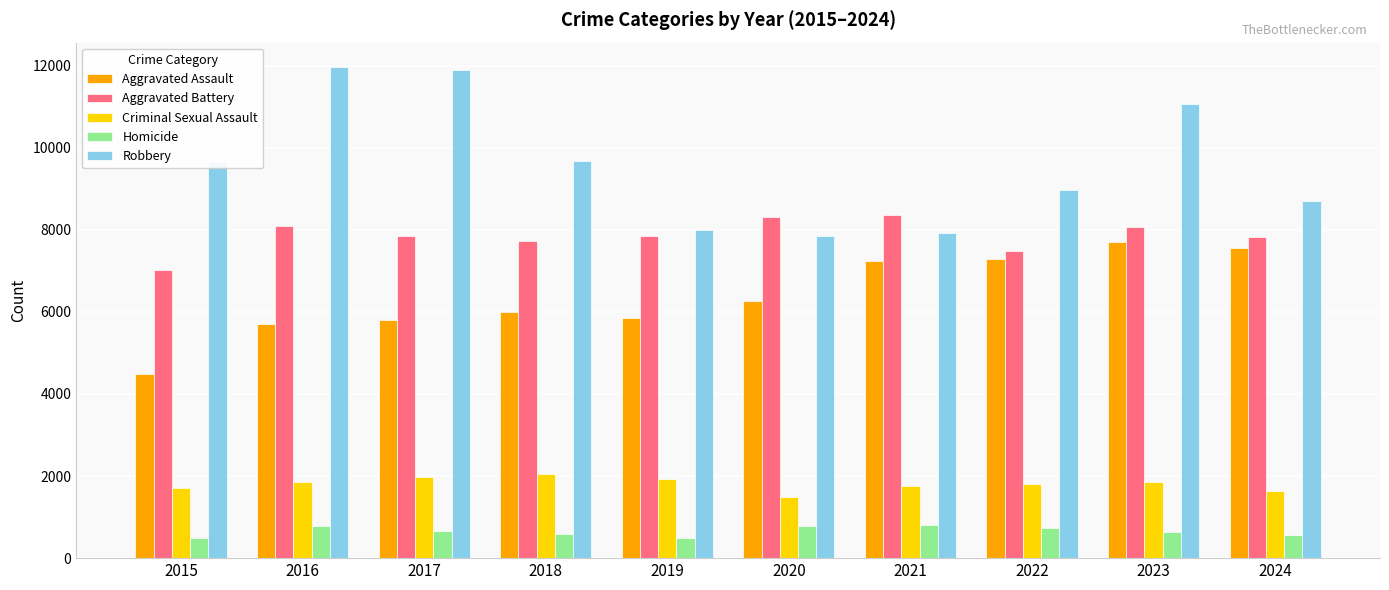

What is the total value across all series at 2023?

29315